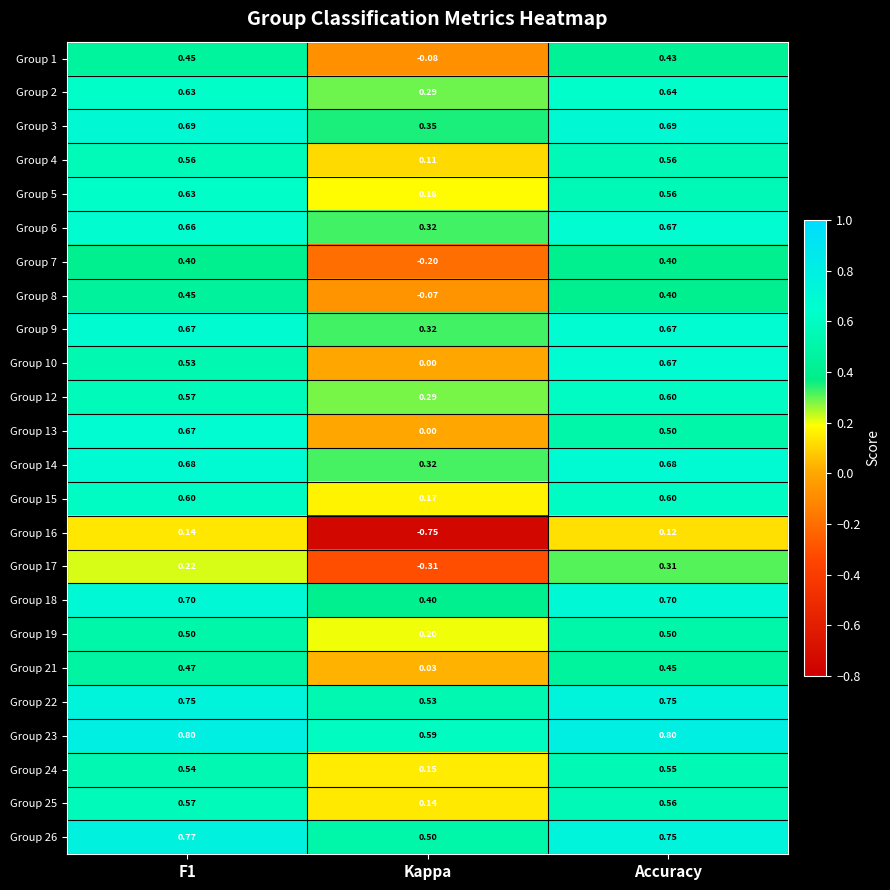

At which label does Group 18 reach its minimum?

Kappa